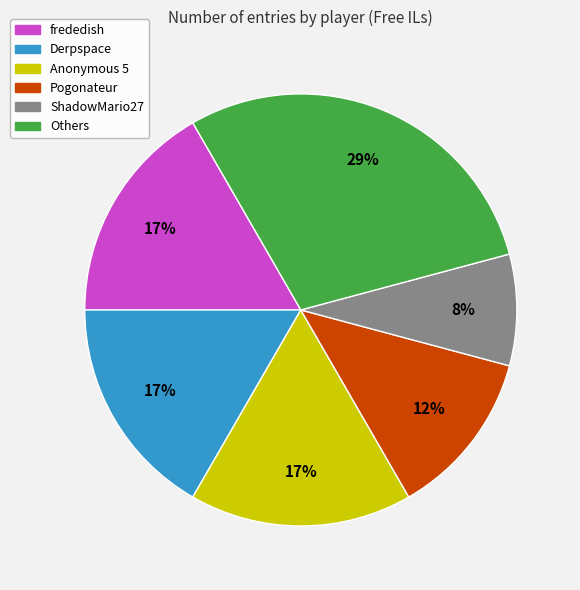

To the nearest percent, what is the average slice percentage?

17%